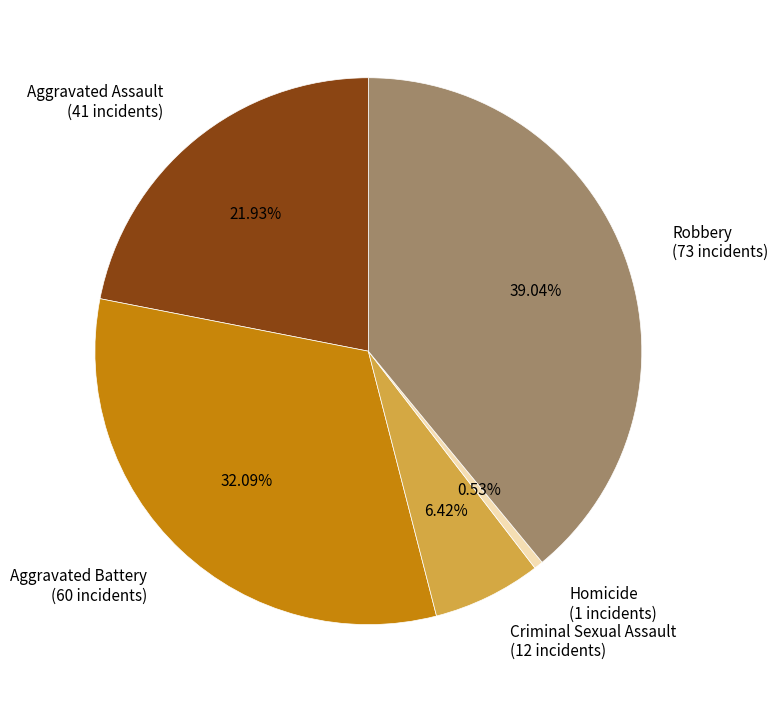

Rank the categories by value from highest to lowest.

Robbery, Aggravated Battery, Aggravated Assault, Criminal Sexual Assault, Homicide